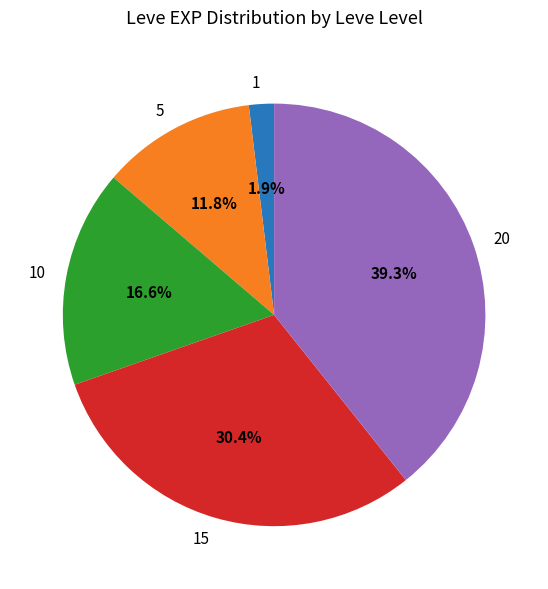

Is 5 the majority of the pie?

No